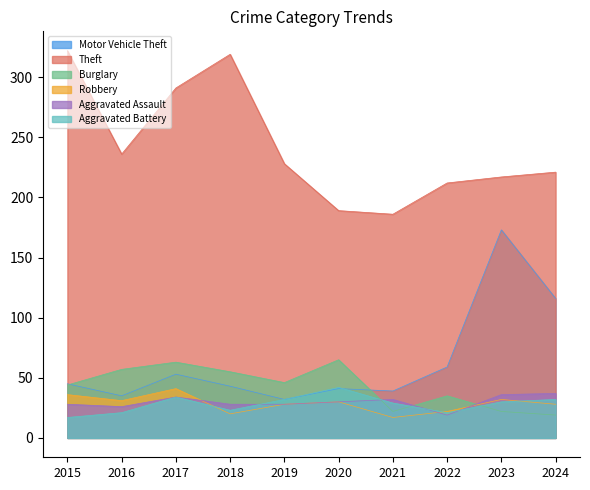

In Aggravated Battery, how many points are lower than both neighbors (excluding endpoints)?

2